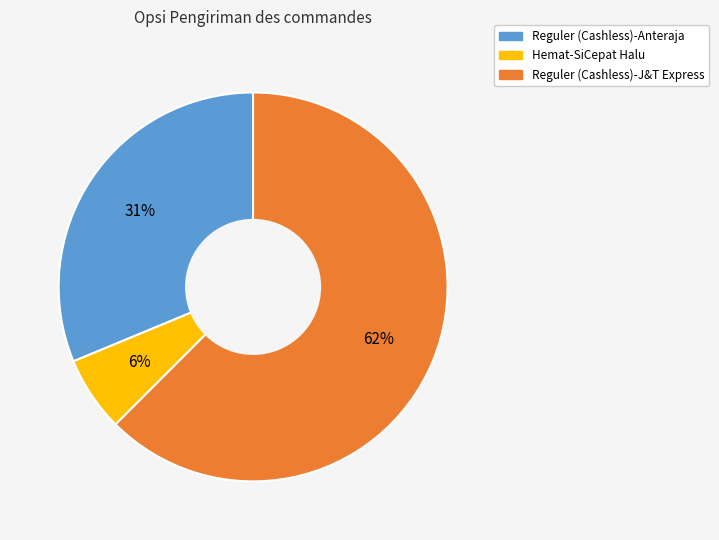

What is the smallest slice in the pie chart?

Hemat-SiCepat Halu